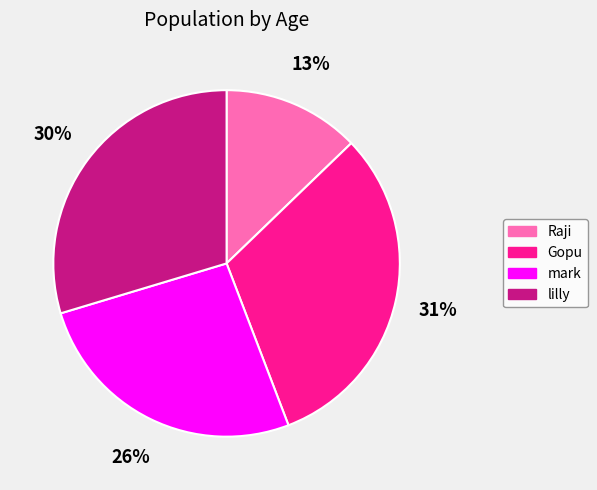

To the nearest percent, what is the average slice percentage?

25%